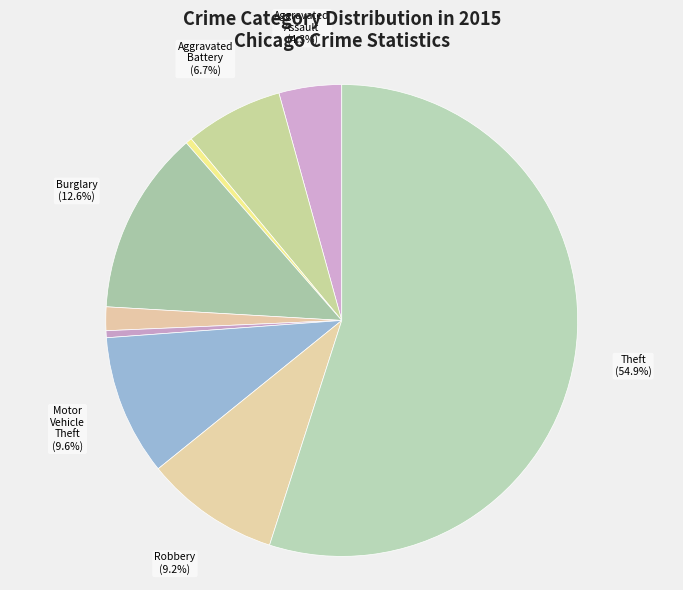

Which category has the biggest portion of the pie?

Theft